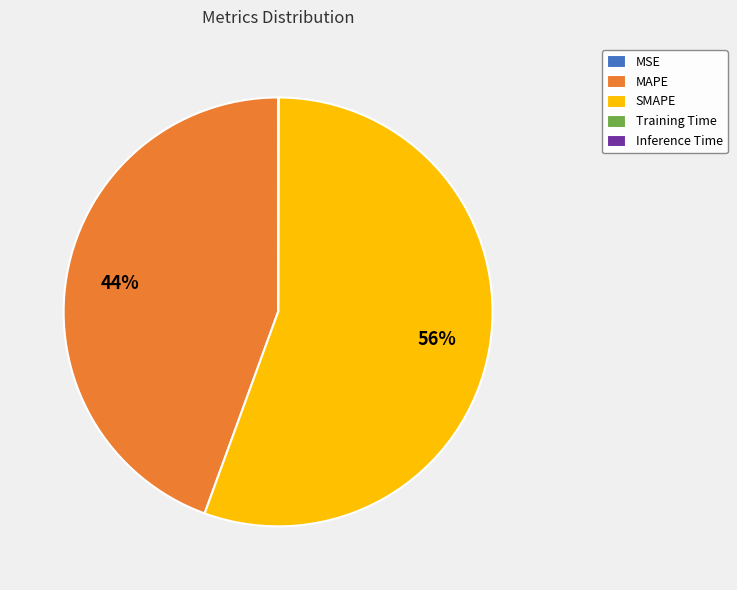

Is there a majority slice in this chart?

Yes